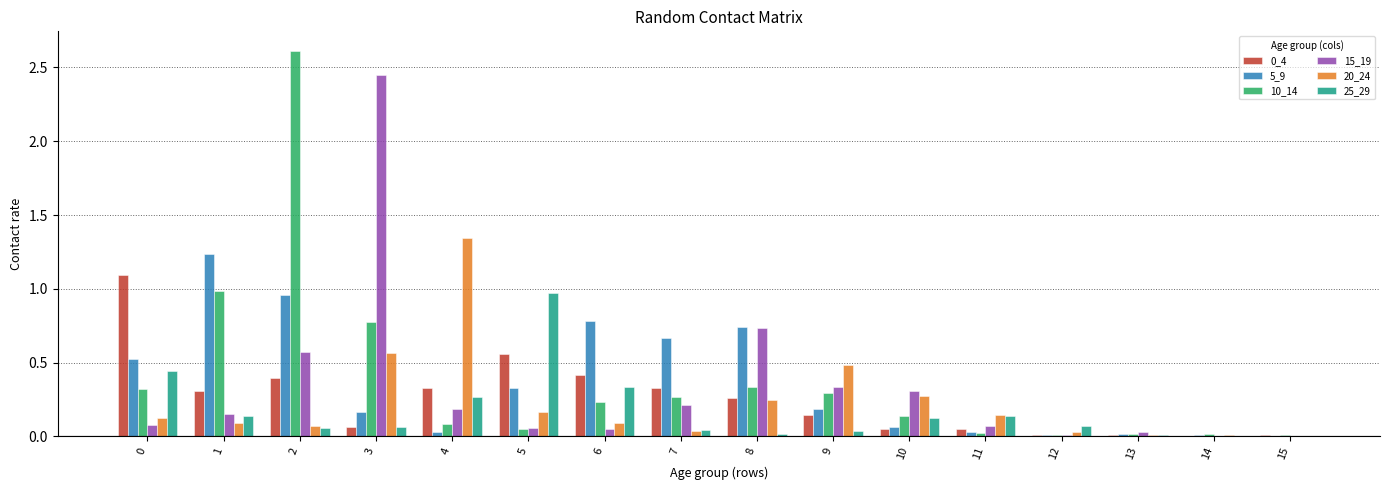

The value of 15_19 at 2 is 0.8. True or false?

False